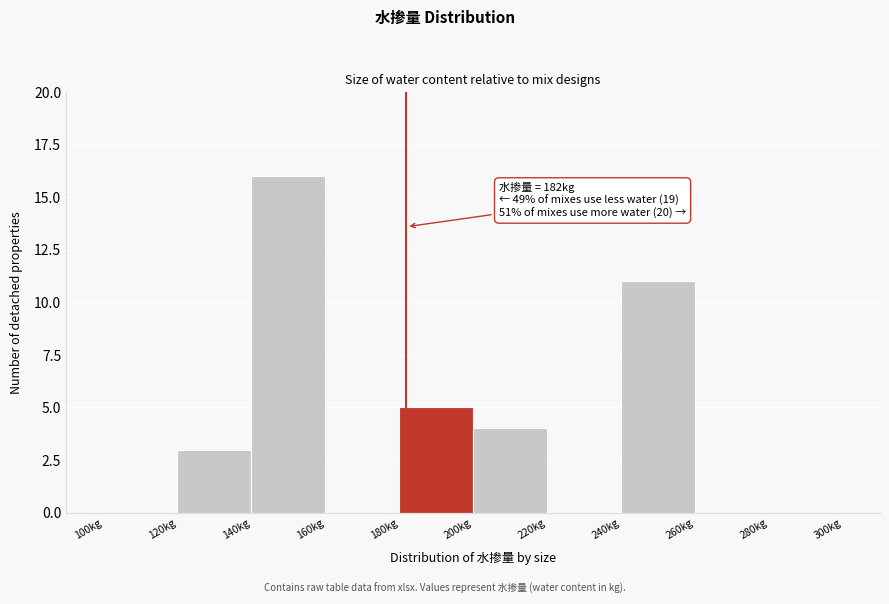

Over which range of the x-axis is the bar tallest?

140 to 160